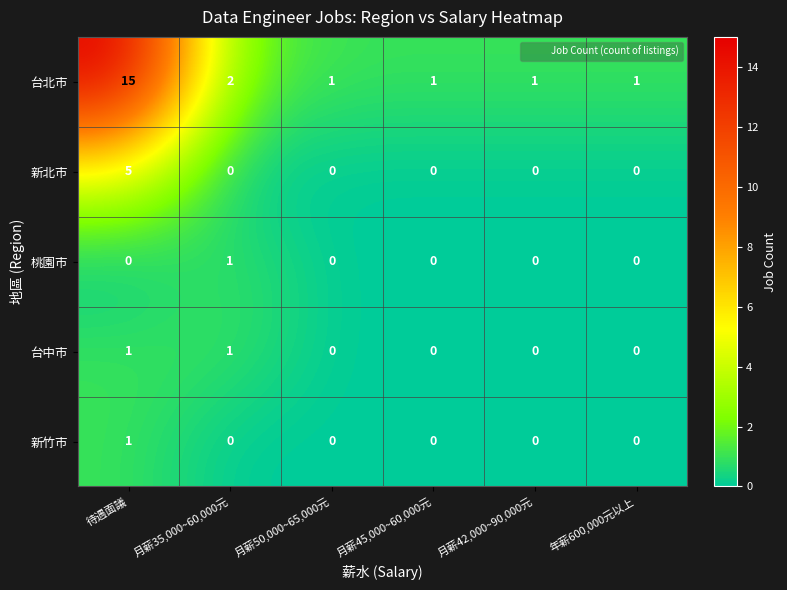

What is the total value across all series at 月薪50,000~65,000元?

1